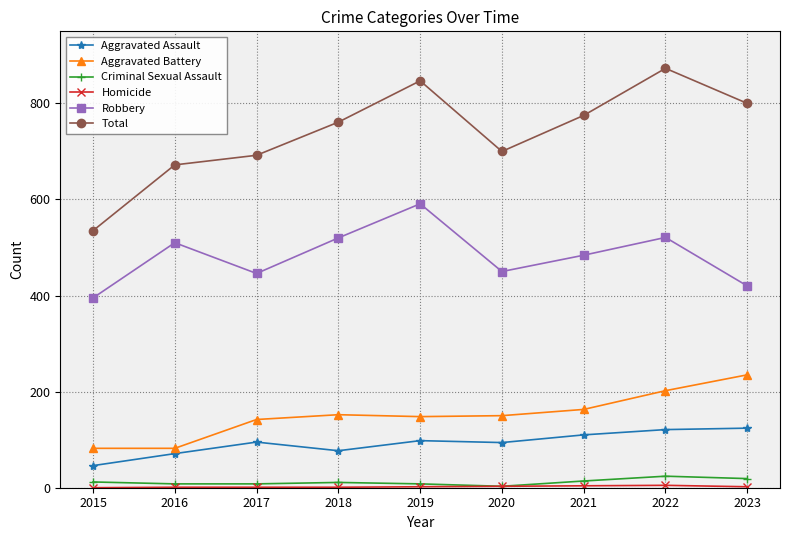

Does the chart display data point markers on the line(s)?

Yes